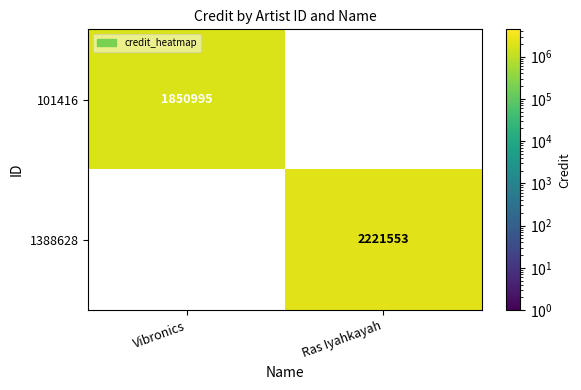

What is the smallest value displayed?

1850995.0